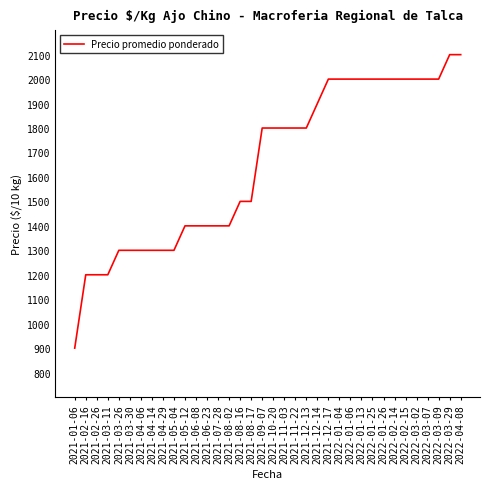

Approximately how many times larger is the value at 2021-08-17 compared to 2021-11-03?

0.8